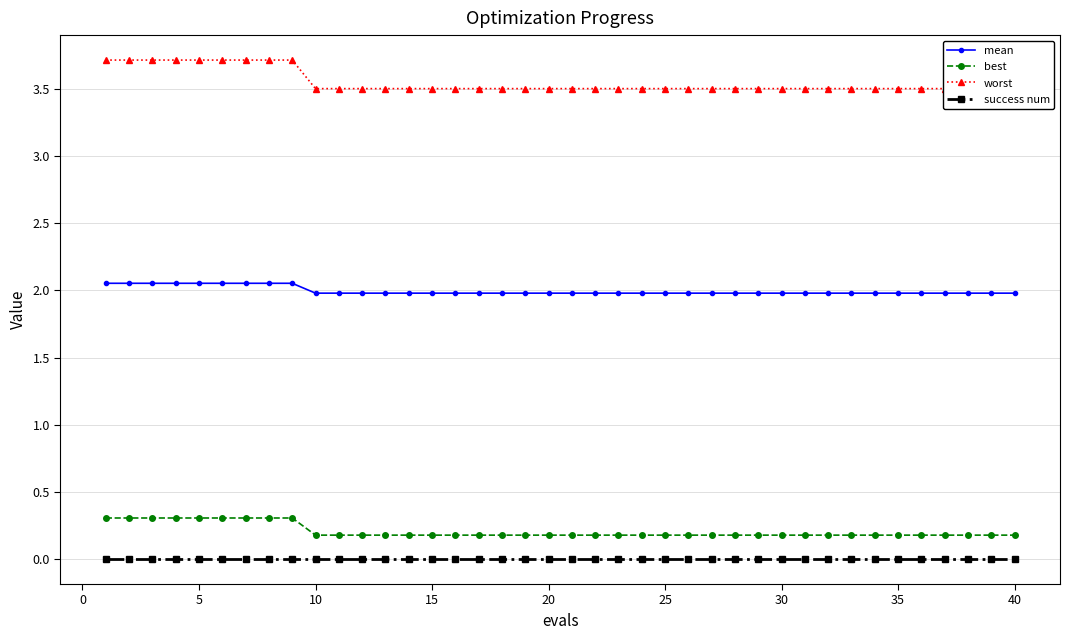

True or false: worst and best cross at least once.

False